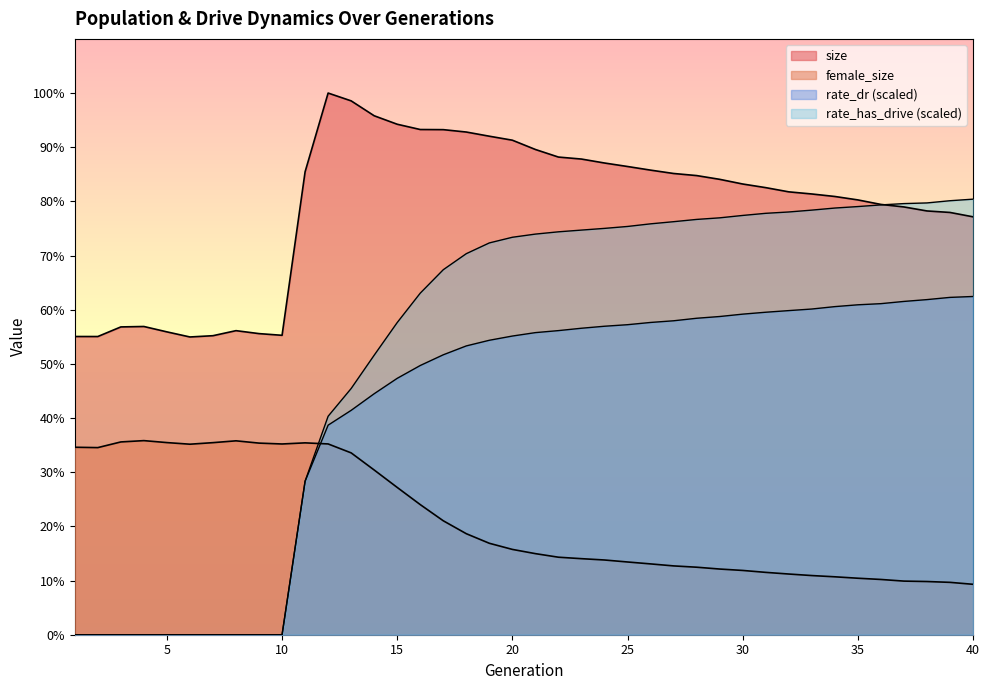

What is the difference between the rate_has_drive values at 4 and 17?

95166.0